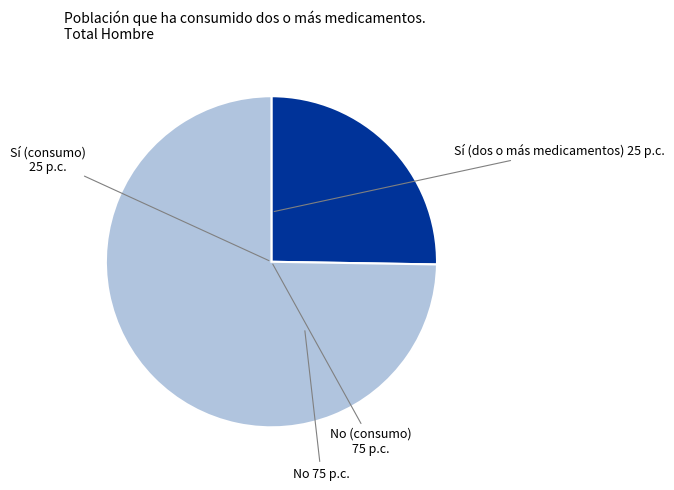

Is there a majority slice in this chart?

Yes